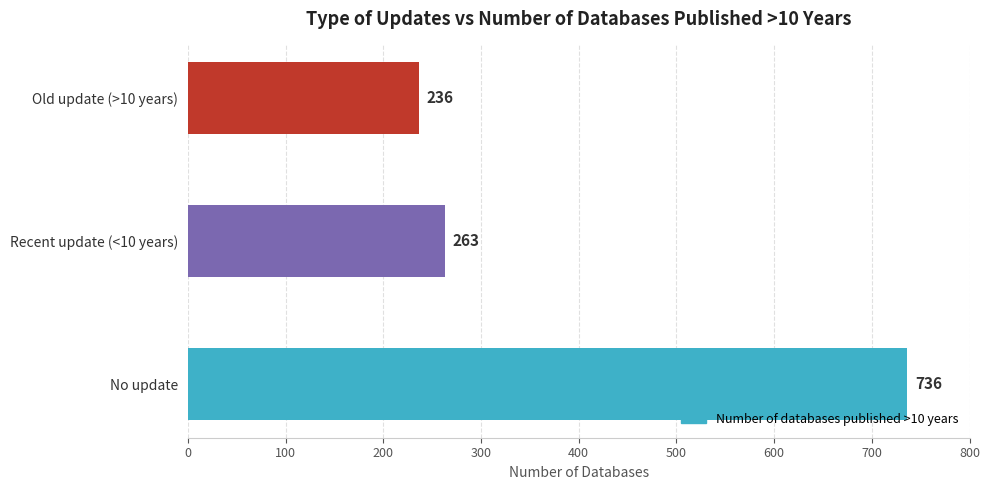

Between Old update (>10 years) and Recent update (<10 years), which is larger?

Recent update (<10 years)